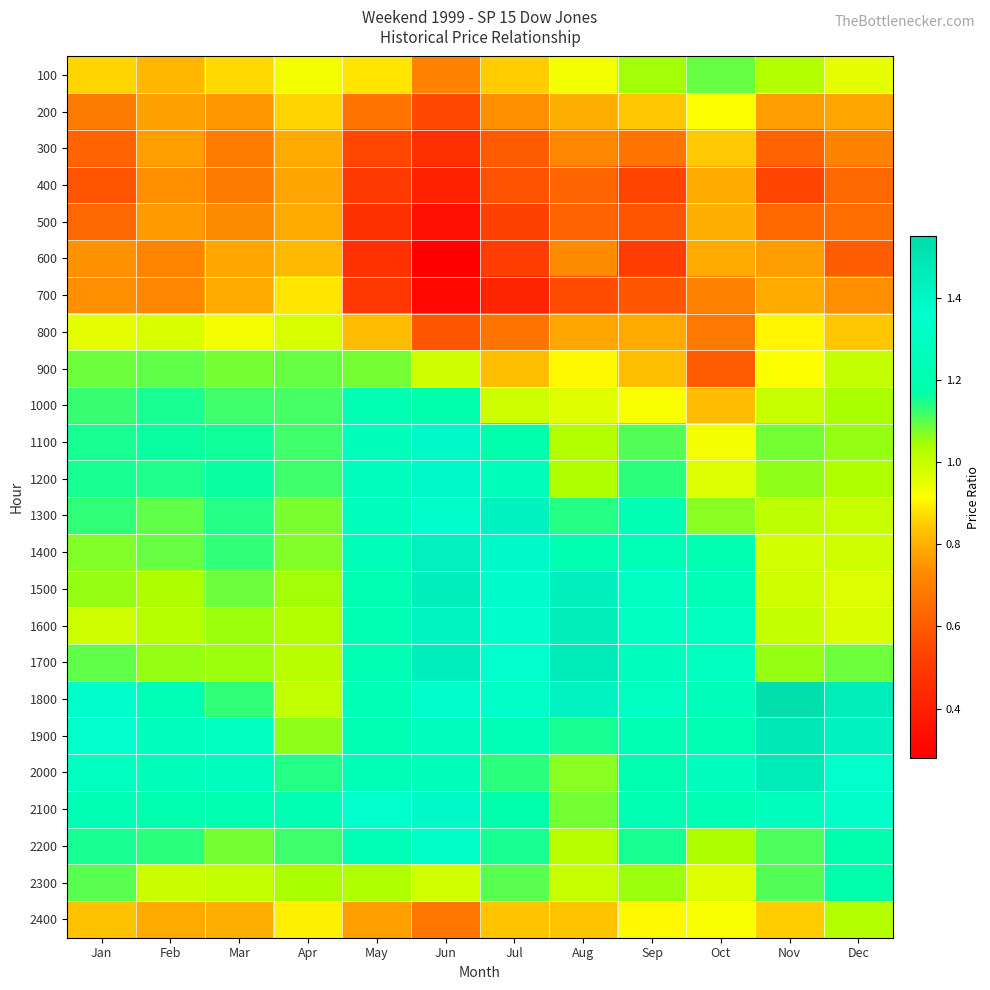

What is the greatest value displayed?

1.5